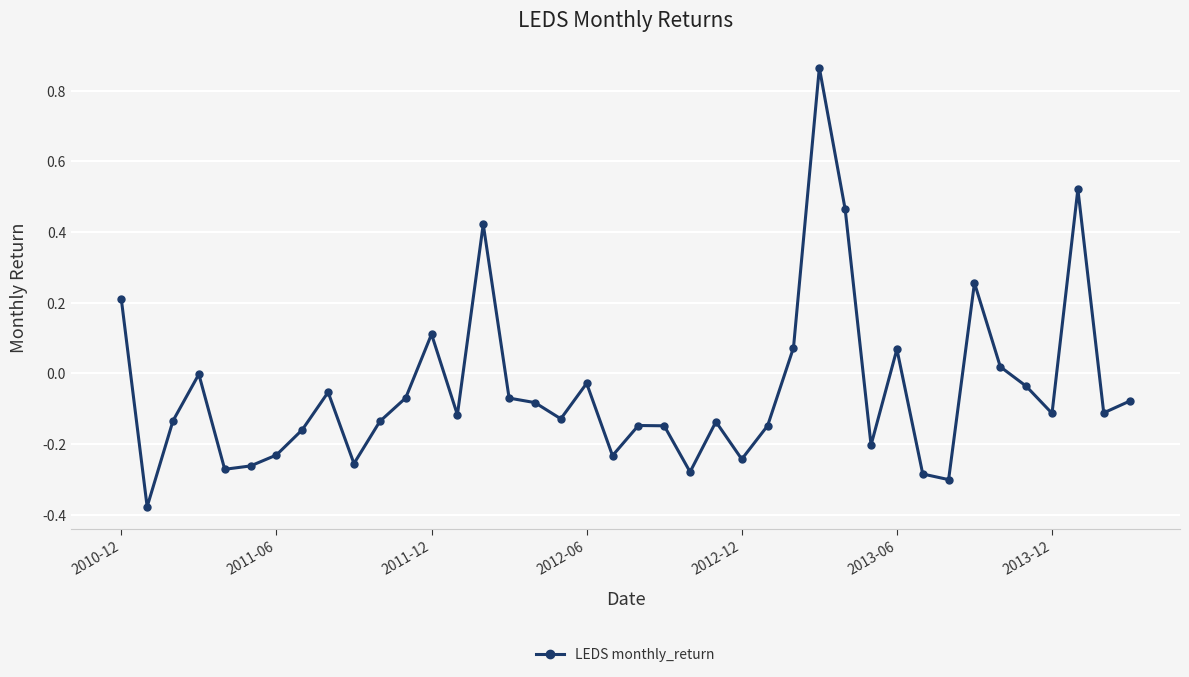

What is the sum of all values?

-1.8